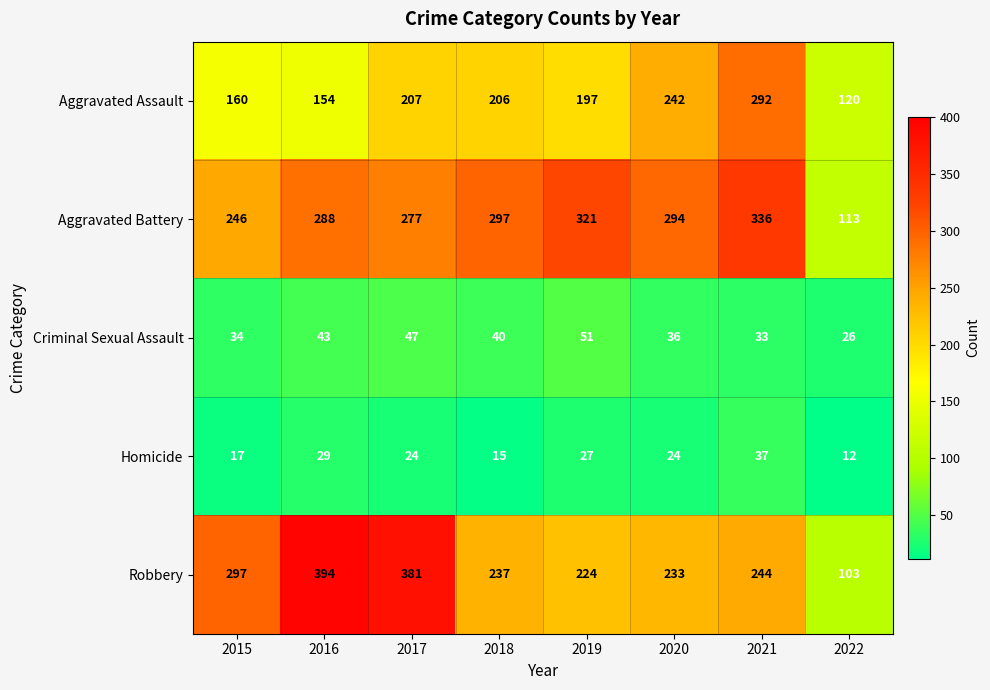

What is the average value of the Robbery series?

264